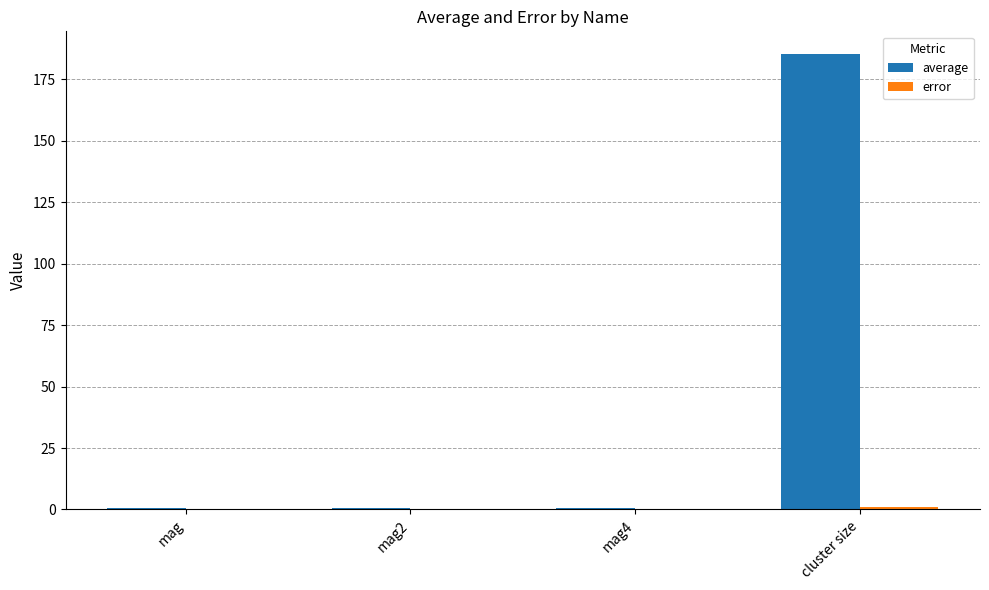

Which category has the highest value across all series?

cluster size